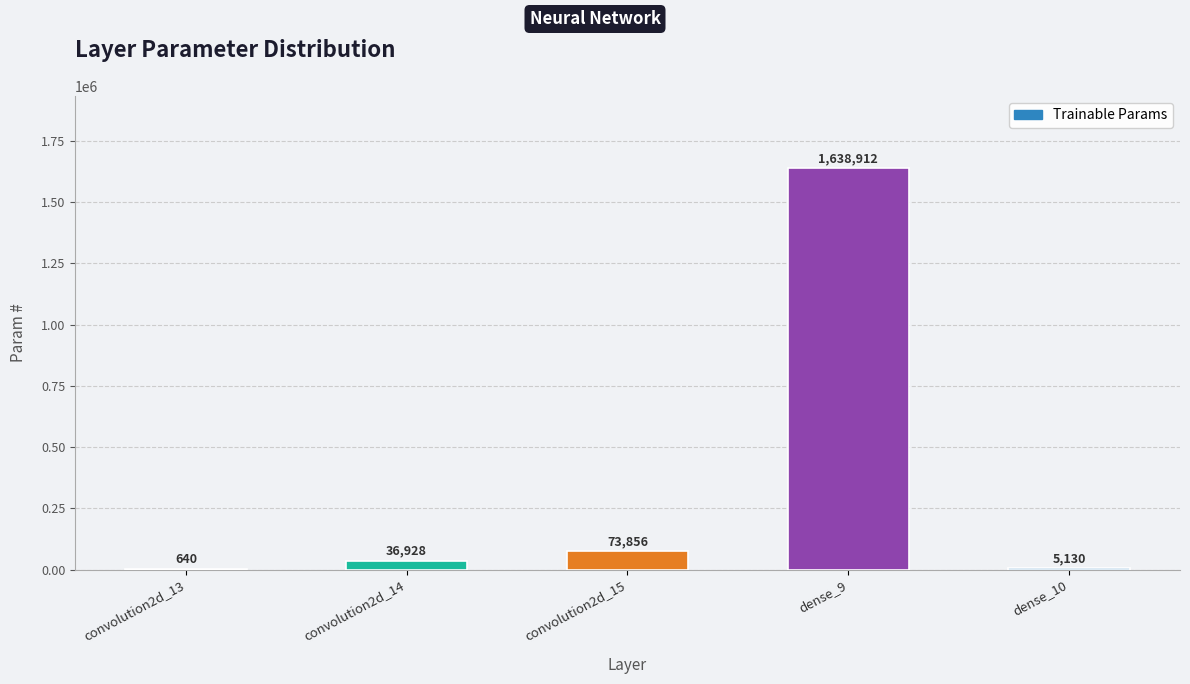

Which category has the highest value across all series?

dense_9